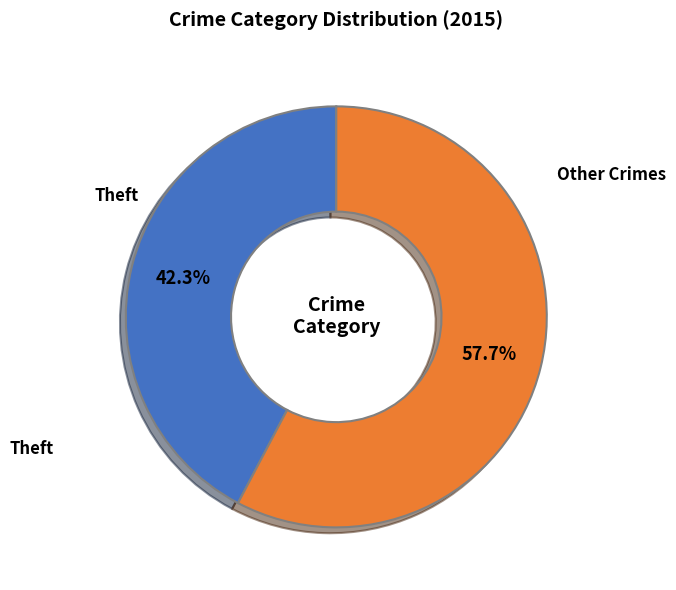

What is the smallest slice in the pie chart?

Theft